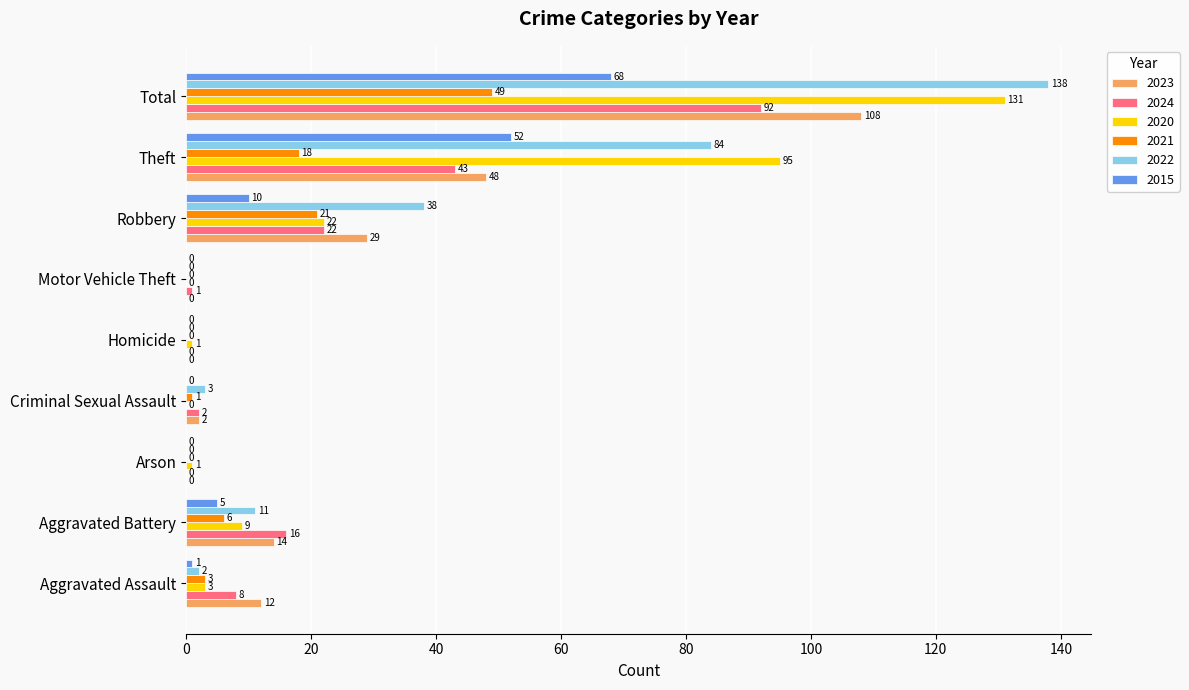

At which label is 2015 closest to 34?

Theft